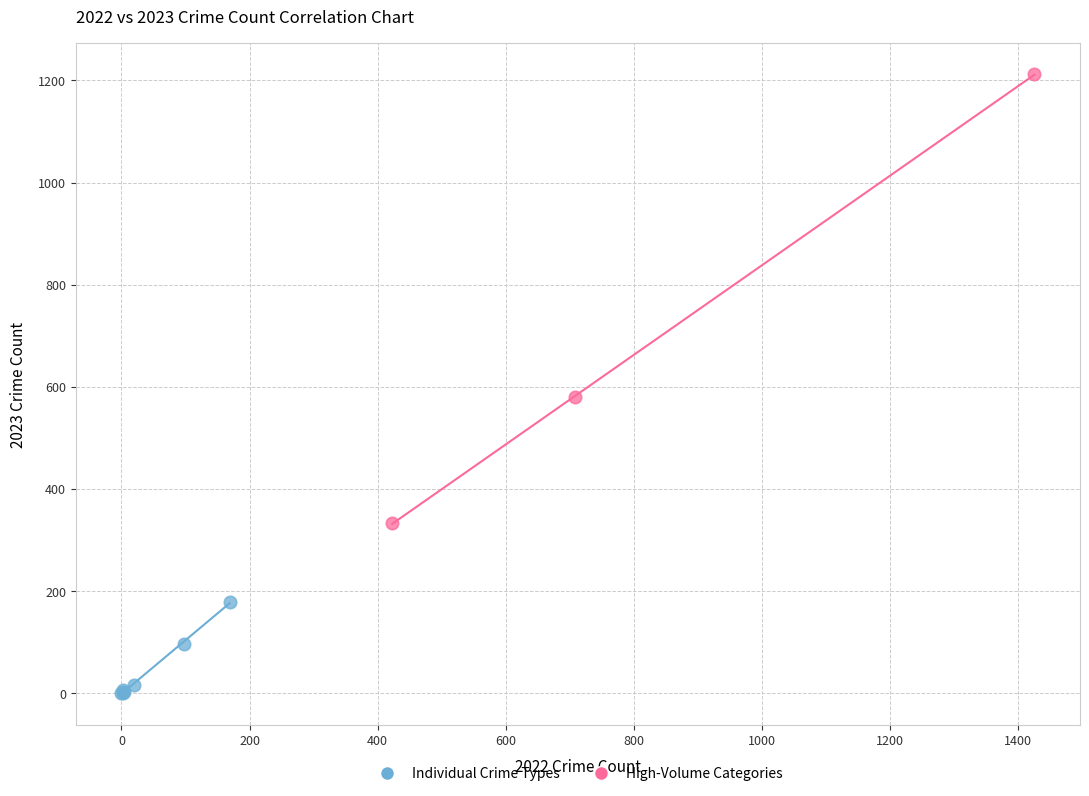

Which series contains the lowest Y value?

Individual Crime Types